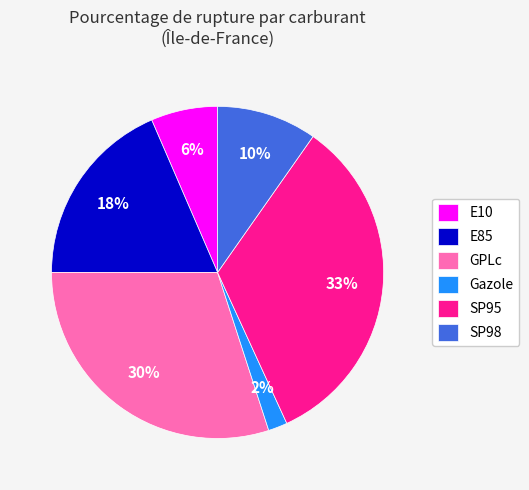

Combined, do Gazole and E10 account for over 50%?

No